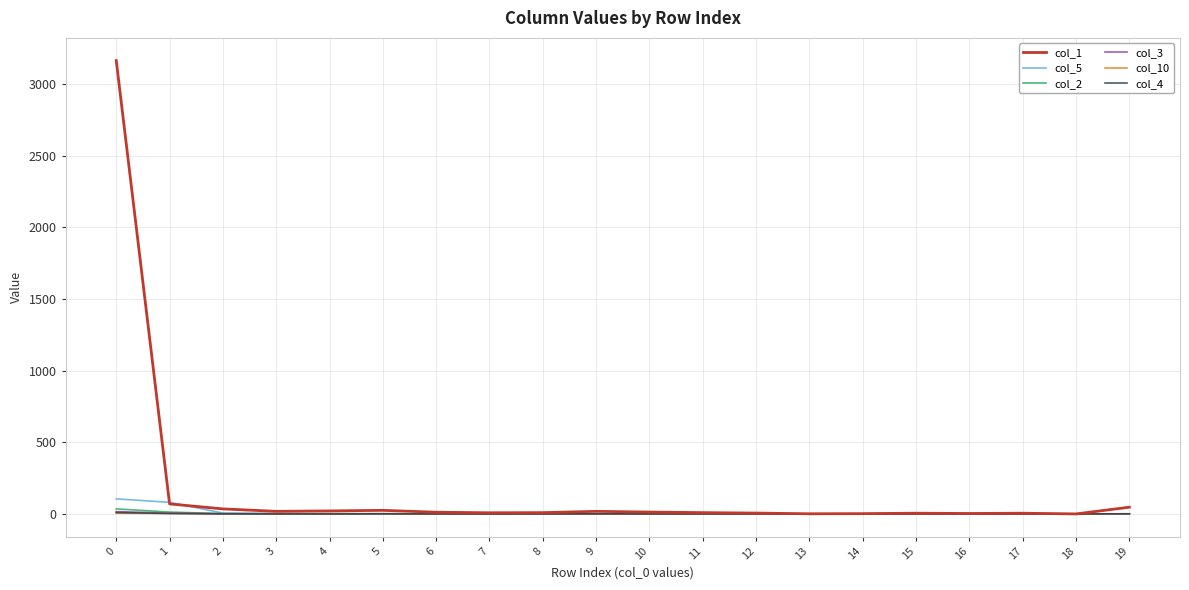

Does the chart display data point markers on the line(s)?

No